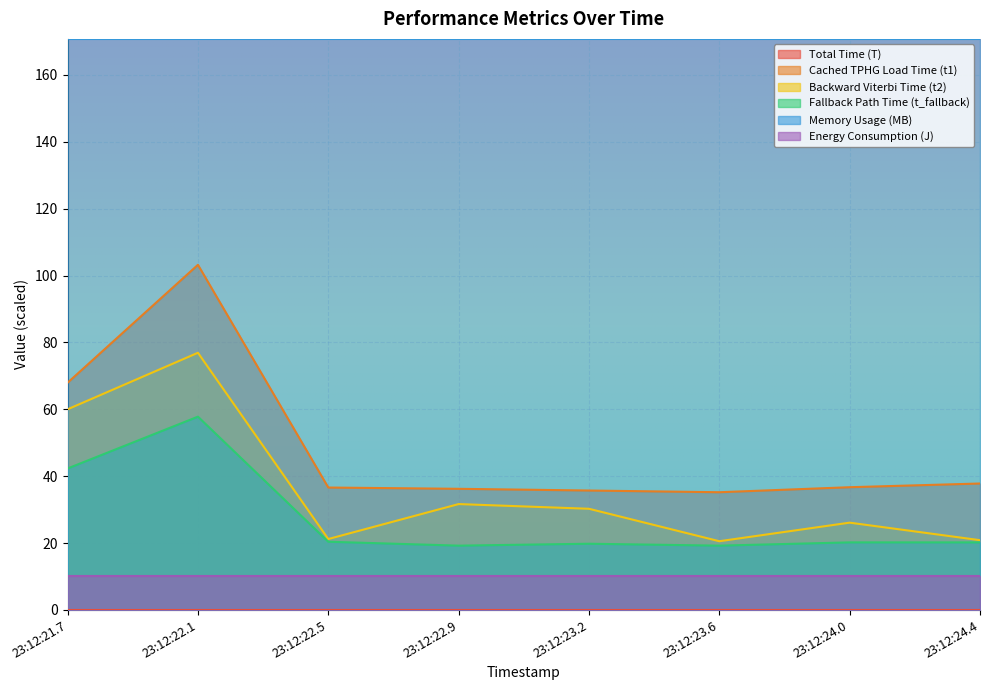

True or false: Cached TPHG Load Time (t1) and Memory Usage (MB) cross at least once.

False